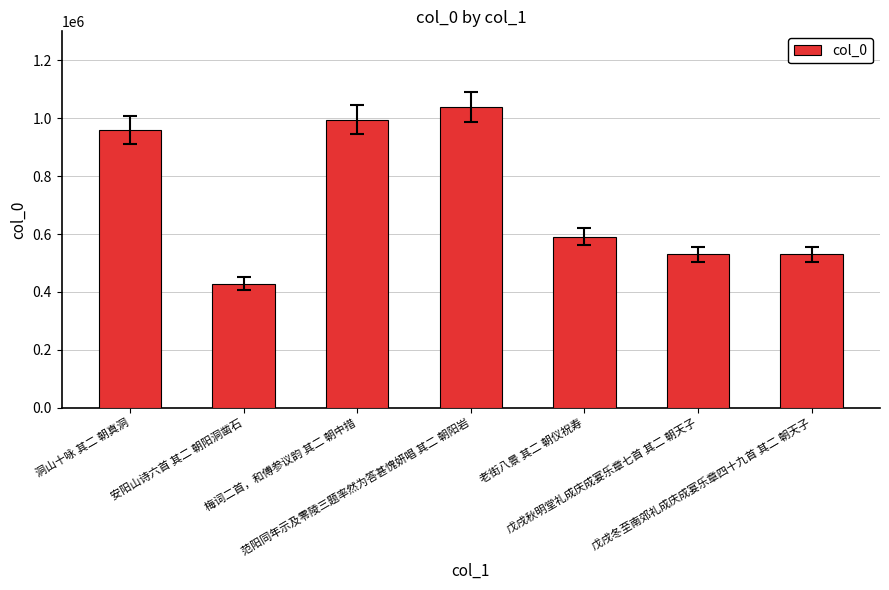

How many distinct data groups are displayed?

1